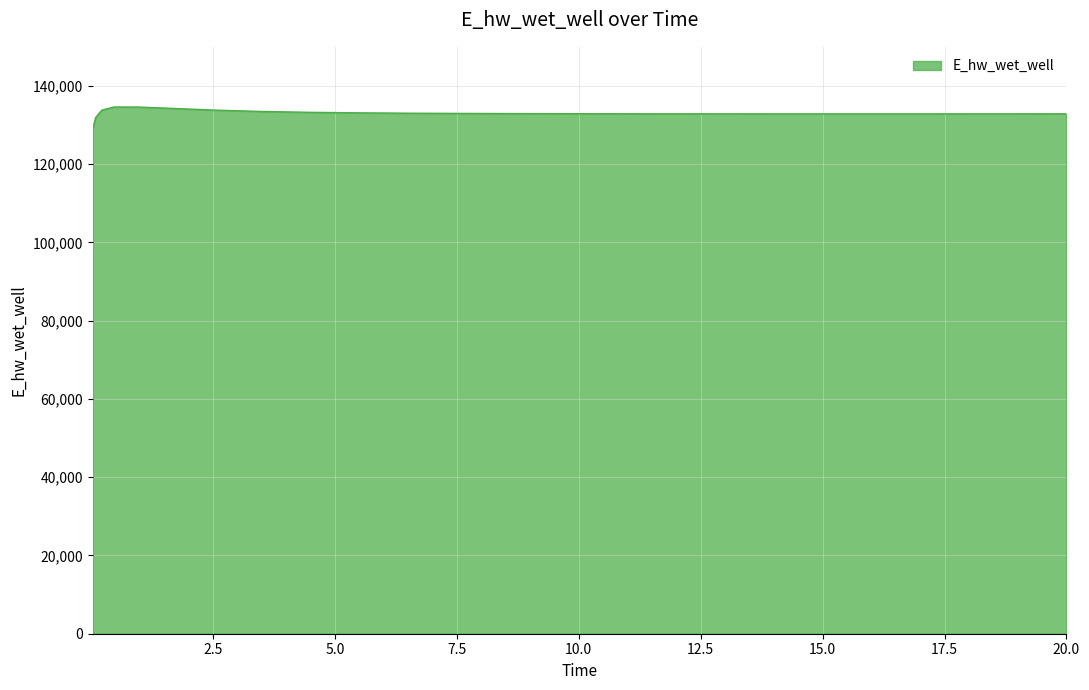

What is the difference between the maximum and minimum values?

5557.1